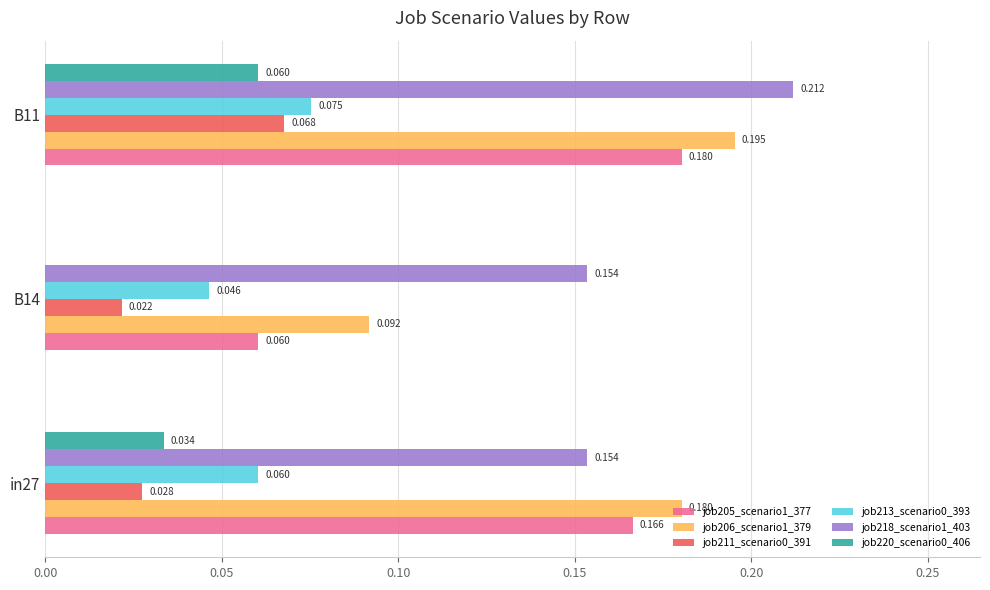

Is the value of job220_scenario0_406 at in27 greater than the value of job211_scenario0_391 at in27?

Yes